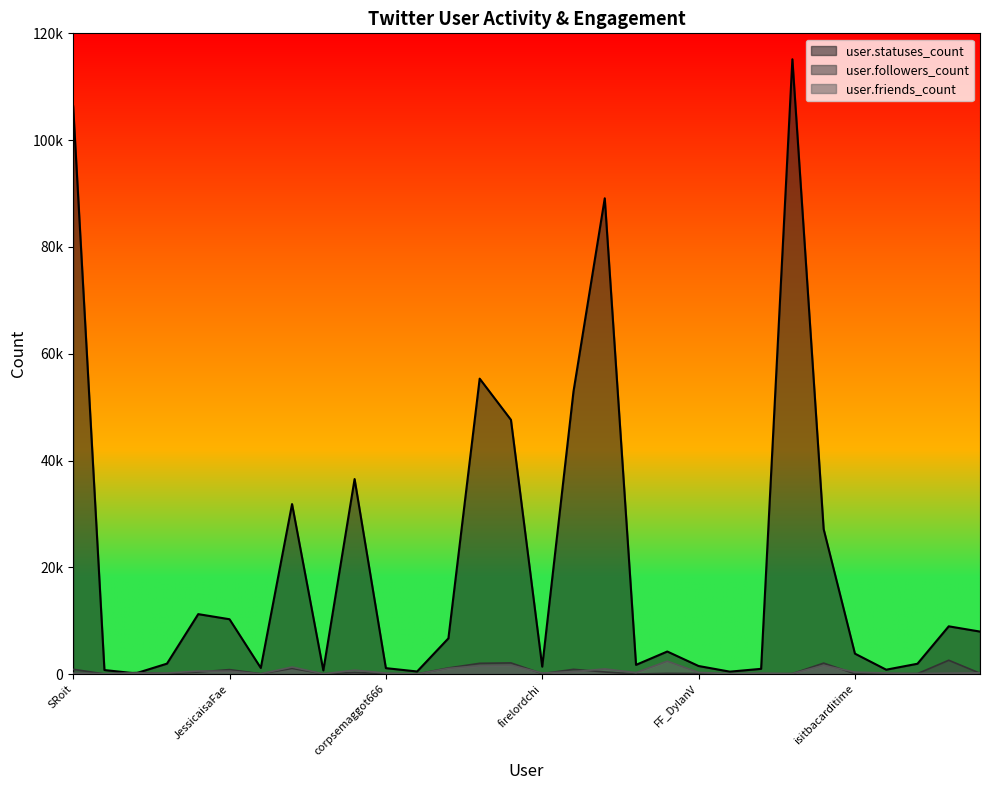

Does the chart have visible grid lines?

No